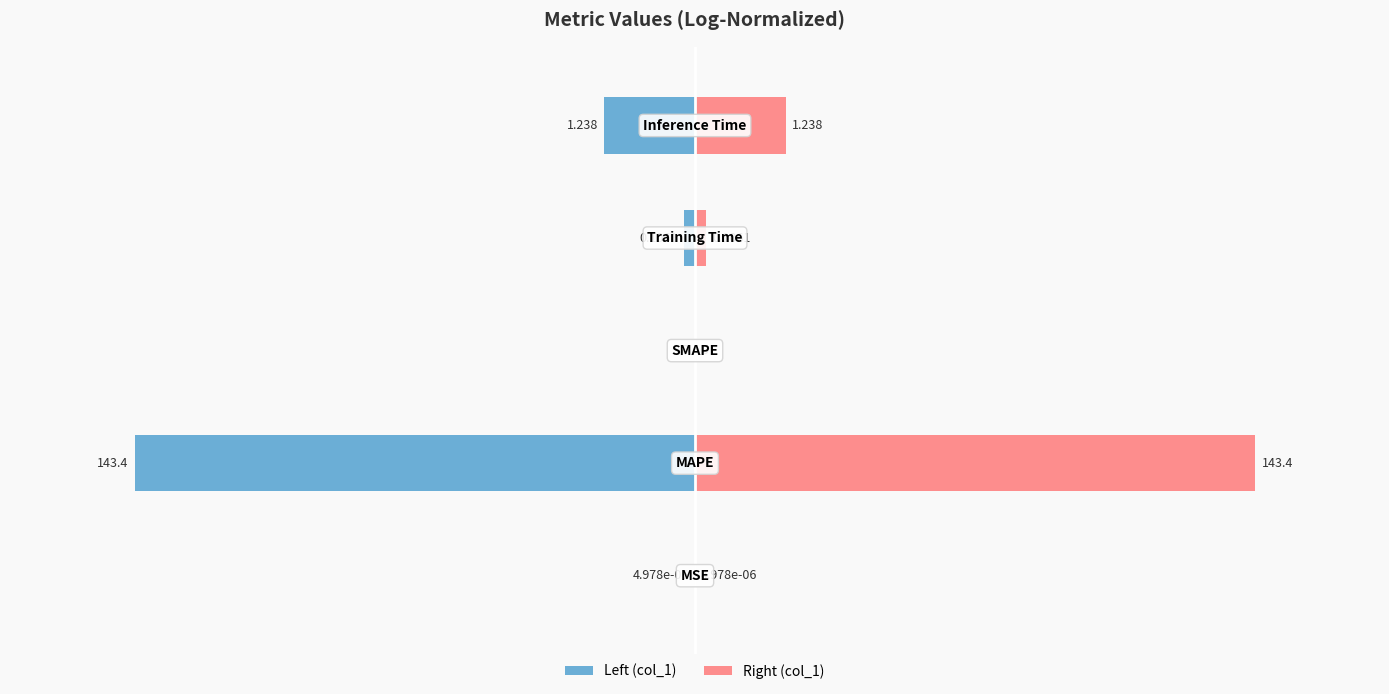

List the series in order of their overall mean, highest first.

Right (col_1), Left (col_1)